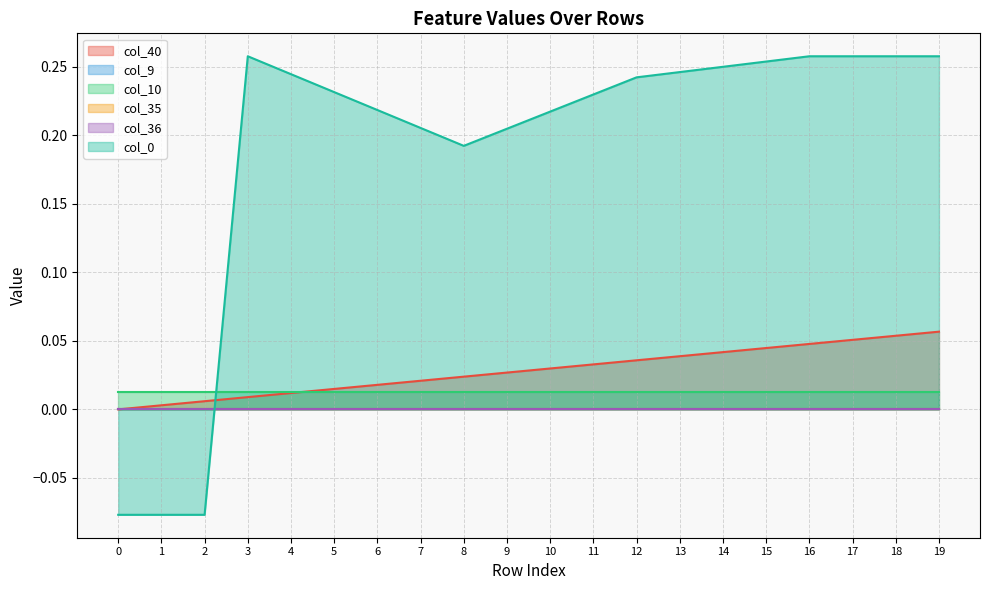

Which series ends up on top after the final intersection of col_40 and col_10?

col_40